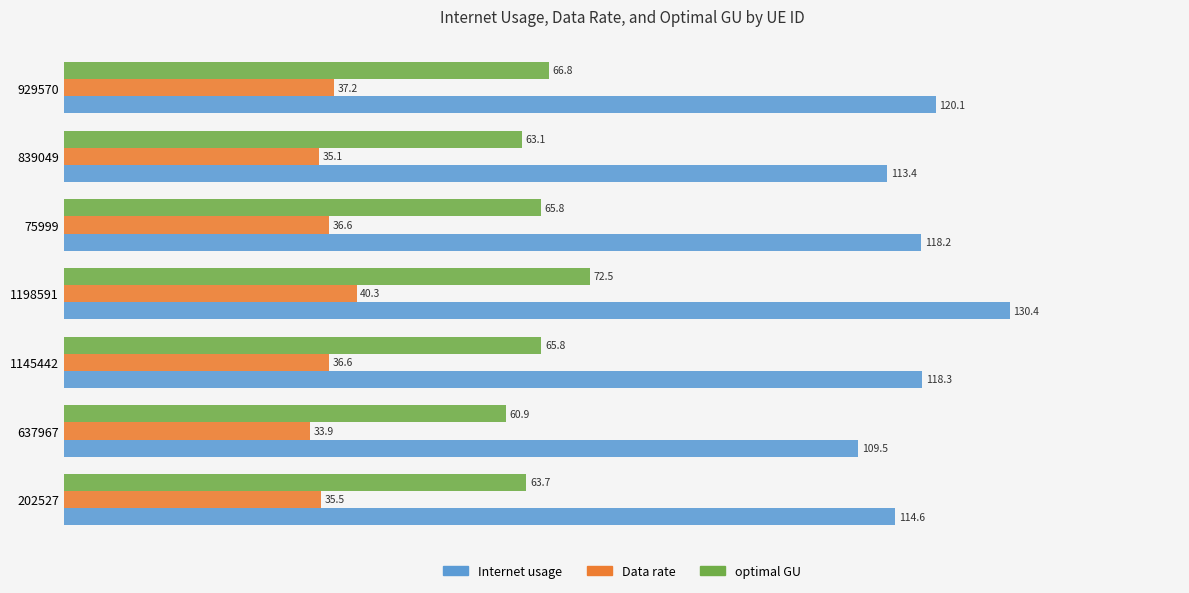

At which category is the sum across all series the highest?

1198591